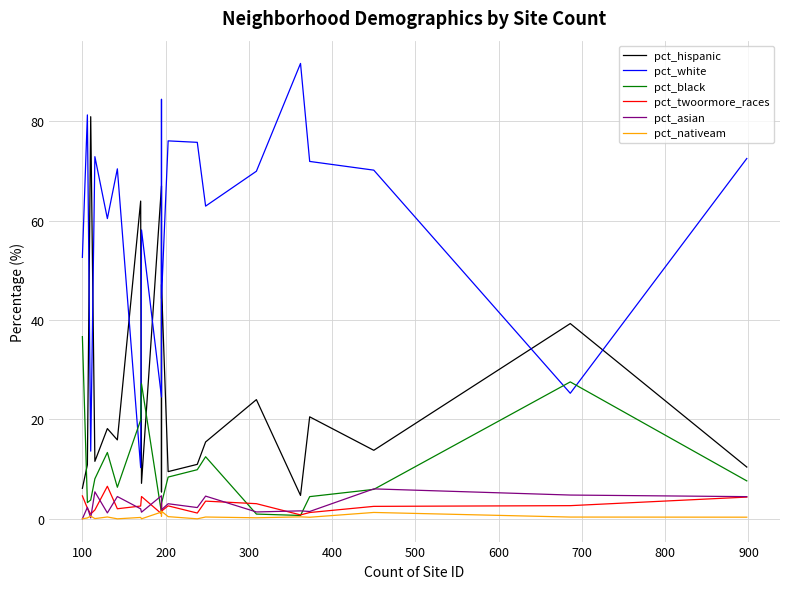

Count the number of categories in the chart.

20